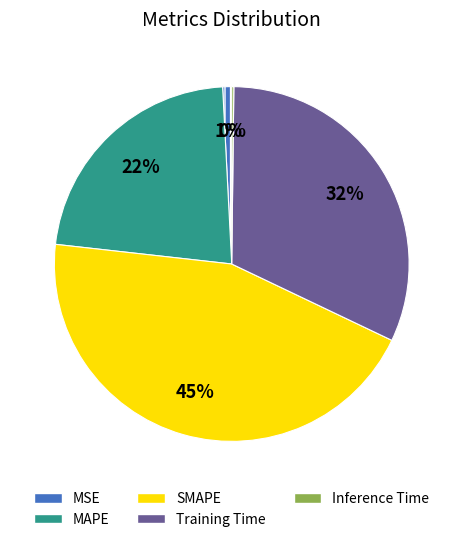

Is there a majority slice in this chart?

No